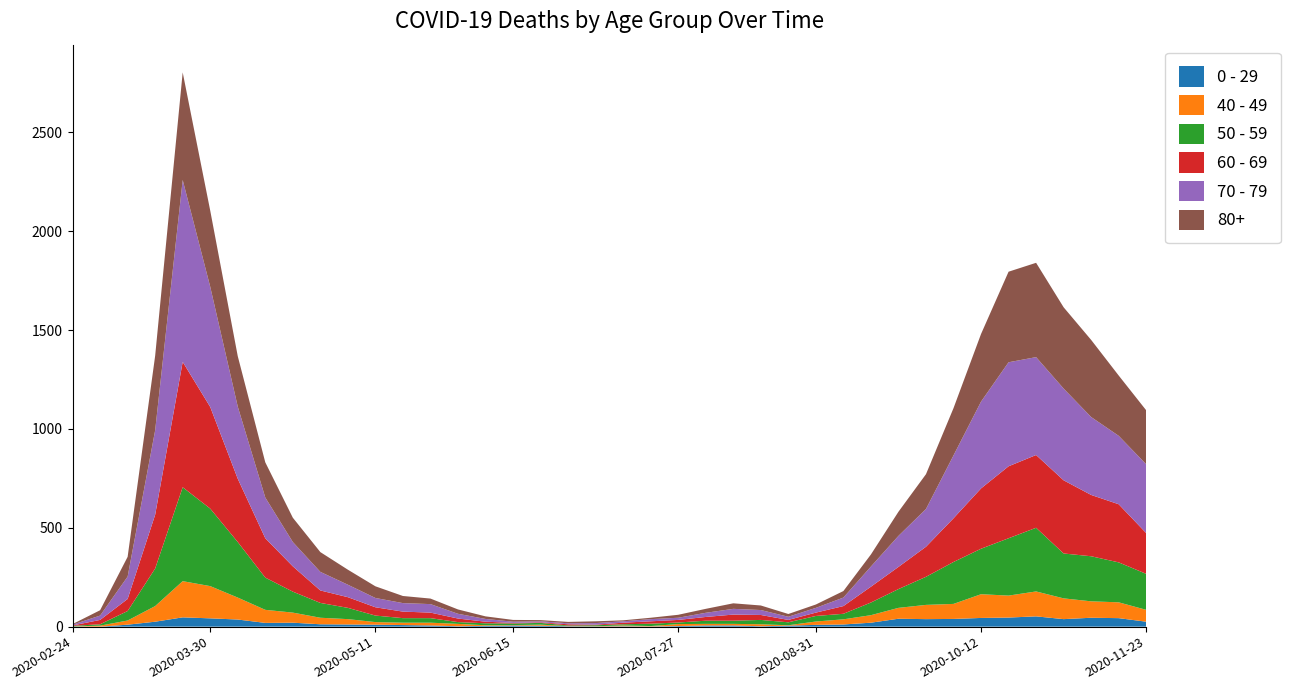

Reading left to right, list all the values displayed in this chart.

0 - 29: 2020-02-24=1	2020-03-02=0	2020-03-09=10	2020-03-16=25	2020-03-23=47	2020-03-30=42	2020-04-06=36	2020-04-13=19	2020-04-20=20	2020-04-27=12	2020-05-04=11	2020-05-11=10	2020-05-18=8	2020-05-25=6	2020-06-01=2	2020-06-08=4	2020-06-15=6	2020-06-22=5	2020-06-29=2	2020-07-06=1	2020-07-13=2	2020-07-20=1	2020-07-27=3	2020-08-03=6	2020-08-10=6	2020-08-17=2	2020-08-24=5	2020-08-31=9	2020-09-07=11	2020-09-14=20	2020-09-21=40	2020-09-28=38	2020-10-05=39	2020-10-12=44	2020-10-19=46	2020-10-26=52	2020-11-02=38	2020-11-09=45	2020-11-16=43	2020-11-23=25
40 - 49: 2020-02-24=0	2020-03-02=5	2020-03-09=21	2020-03-16=79	2020-03-23=183	2020-03-30=163	2020-04-06=111	2020-04-13=66	2020-04-20=51	2020-04-27=33	2020-05-04=27	2020-05-11=13	2020-05-18=12	2020-05-25=14	2020-06-01=12	2020-06-08=3	2020-06-15=2	2020-06-22=5	2020-06-29=1	2020-07-06=1	2020-07-13=4	2020-07-20=2	2020-07-27=10	2020-08-03=8	2020-08-10=8	2020-08-17=10	2020-08-24=2	2020-08-31=17	2020-09-07=26	2020-09-14=38	2020-09-21=55	2020-09-28=72	2020-10-05=76	2020-10-12=120	2020-10-19=111	2020-10-26=126	2020-11-02=105	2020-11-09=83	2020-11-16=80	2020-11-23=60
50 - 59: 2020-02-24=3	2020-03-02=7	2020-03-09=48	2020-03-16=190	2020-03-23=475	2020-03-30=392	2020-04-06=281	2020-04-13=163	2020-04-20=106	2020-04-27=75	2020-05-04=57	2020-05-11=33	2020-05-18=23	2020-05-25=23	2020-06-01=9	2020-06-08=10	2020-06-15=8	2020-06-22=9	2020-06-29=3	2020-07-06=5	2020-07-13=6	2020-07-20=12	2020-07-27=8	2020-08-03=16	2020-08-10=16	2020-08-17=22	2020-08-24=15	2020-08-31=28	2020-09-07=28	2020-09-14=64	2020-09-21=95	2020-09-28=142	2020-10-05=212	2020-10-12=230	2020-10-19=290	2020-10-26=322	2020-11-02=227	2020-11-09=228	2020-11-16=202	2020-11-23=182
60 - 69: 2020-02-24=2	2020-03-02=22	2020-03-09=61	2020-03-16=272	2020-03-23=634	2020-03-30=514	2020-04-06=320	2020-04-13=199	2020-04-20=128	2020-04-27=63	2020-05-04=54	2020-05-11=42	2020-05-18=33	2020-05-25=28	2020-06-01=18	2020-06-08=8	2020-06-15=3	2020-06-22=3	2020-06-29=6	2020-07-06=3	2020-07-13=8	2020-07-20=12	2020-07-27=13	2020-08-03=19	2020-08-10=31	2020-08-17=25	2020-08-24=12	2020-08-31=17	2020-09-07=39	2020-09-14=80	2020-09-21=112	2020-09-28=152	2020-10-05=221	2020-10-12=305	2020-10-19=364	2020-10-26=368	2020-11-02=370	2020-11-09=310	2020-11-16=294	2020-11-23=206
70 - 79: 2020-02-24=4	2020-03-02=22	2020-03-09=113	2020-03-16=427	2020-03-23=920	2020-03-30=608	2020-04-06=365	2020-04-13=206	2020-04-20=123	2020-04-27=94	2020-05-04=63	2020-05-11=47	2020-05-18=43	2020-05-25=43	2020-06-01=24	2020-06-08=14	2020-06-15=6	2020-06-22=5	2020-06-29=5	2020-07-06=8	2020-07-13=7	2020-07-20=11	2020-07-27=11	2020-08-03=21	2020-08-10=29	2020-08-17=25	2020-08-24=16	2020-08-31=24	2020-09-07=43	2020-09-14=102	2020-09-21=157	2020-09-28=191	2020-10-05=318	2020-10-12=439	2020-10-19=526	2020-10-26=495	2020-11-02=464	2020-11-09=394	2020-11-16=346	2020-11-23=348
80+: 2020-02-24=3	2020-03-02=27	2020-03-09=100	2020-03-16=377	2020-03-23=544	2020-03-30=385	2020-04-06=255	2020-04-13=178	2020-04-20=123	2020-04-27=100	2020-05-04=76	2020-05-11=59	2020-05-18=36	2020-05-25=28	2020-06-01=22	2020-06-08=13	2020-06-15=9	2020-06-22=6	2020-06-29=7	2020-07-06=9	2020-07-13=5	2020-07-20=7	2020-07-27=15	2020-08-03=20	2020-08-10=28	2020-08-17=23	2020-08-24=14	2020-08-31=17	2020-09-07=33	2020-09-14=61	2020-09-21=122	2020-09-28=176	2020-10-05=239	2020-10-12=342	2020-10-19=458	2020-10-26=477	2020-11-02=411	2020-11-09=390	2020-11-16=305	2020-11-23=273